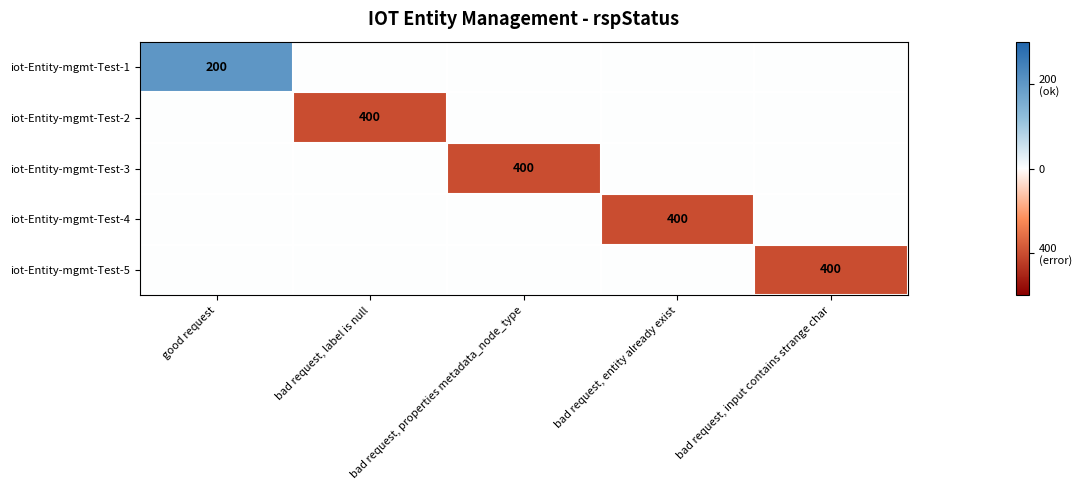

The value of iot-Entity-mgmt-Test-5 at bad request, label is null is 0. True or false?

True